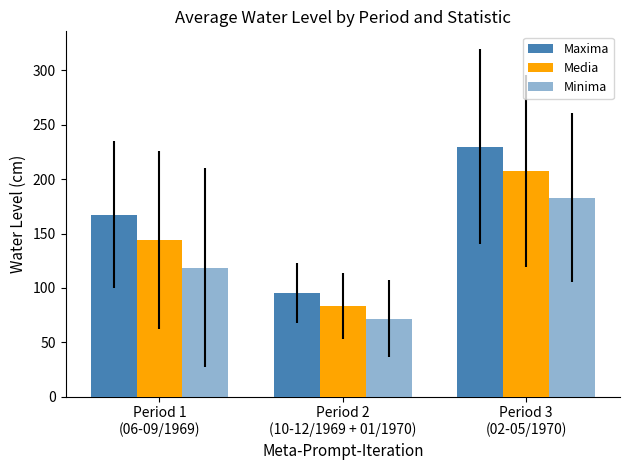

How many data points in Minima are above 118?

2